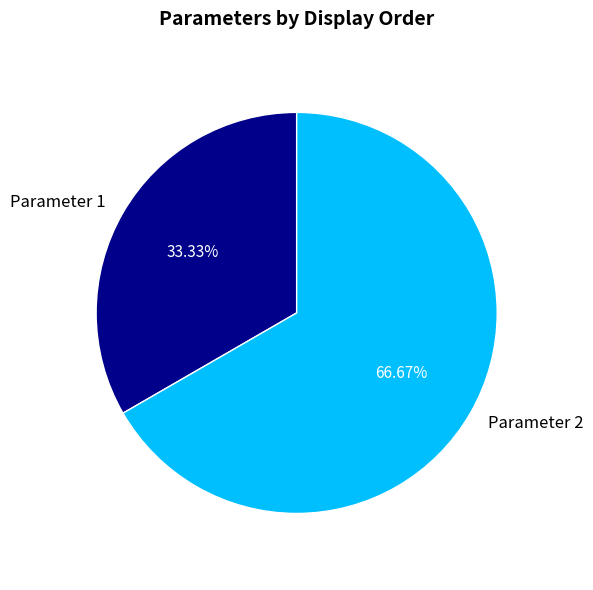

What is the ratio of the value at Parameter 1 to the value at Parameter 2?

0.5